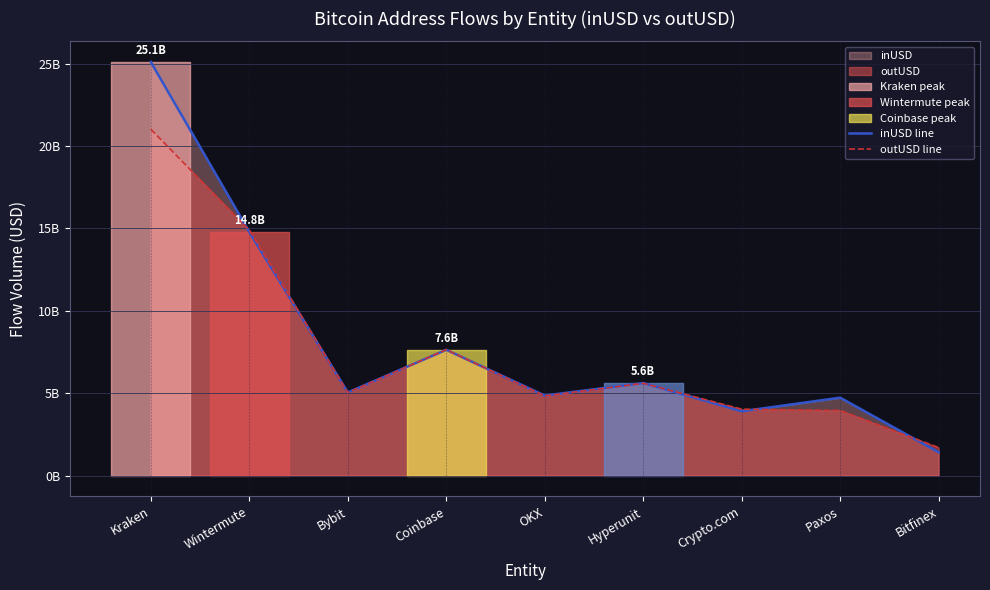

What position from the left is OKX?

5